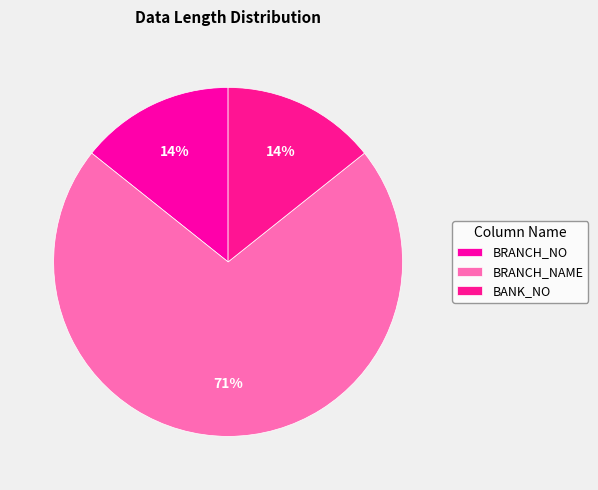

What is the change in value from BRANCH_NO to BRANCH_NAME?

+40